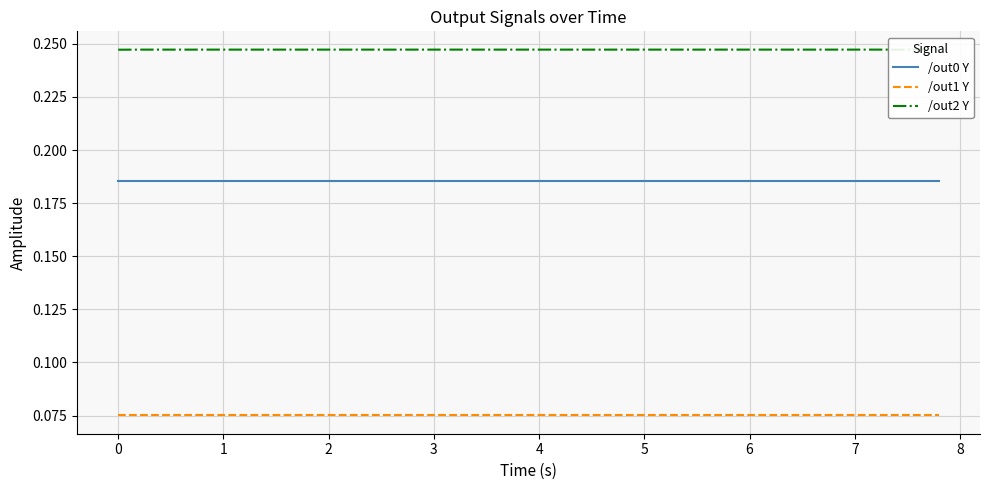

True or false: /out2 Y and /out1 Y intersect in this chart.

False